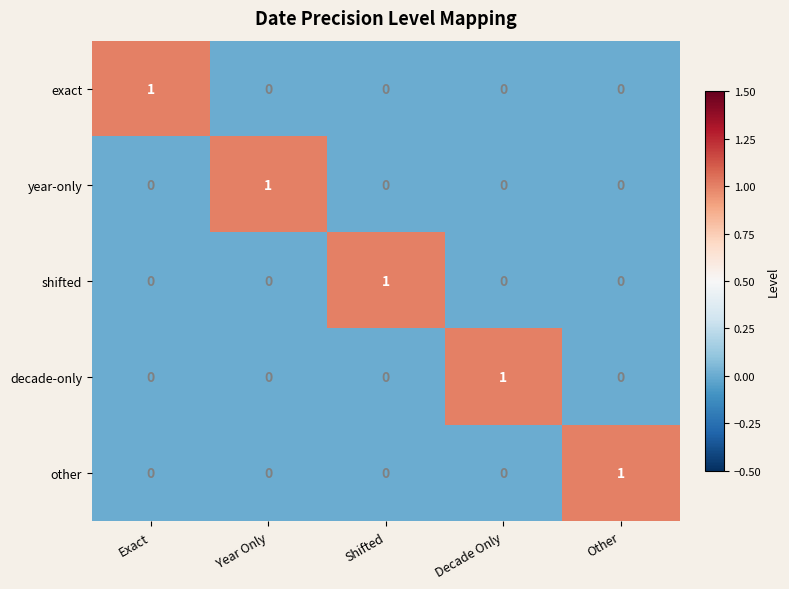

How many decade-only values are between 0 and 1?

5